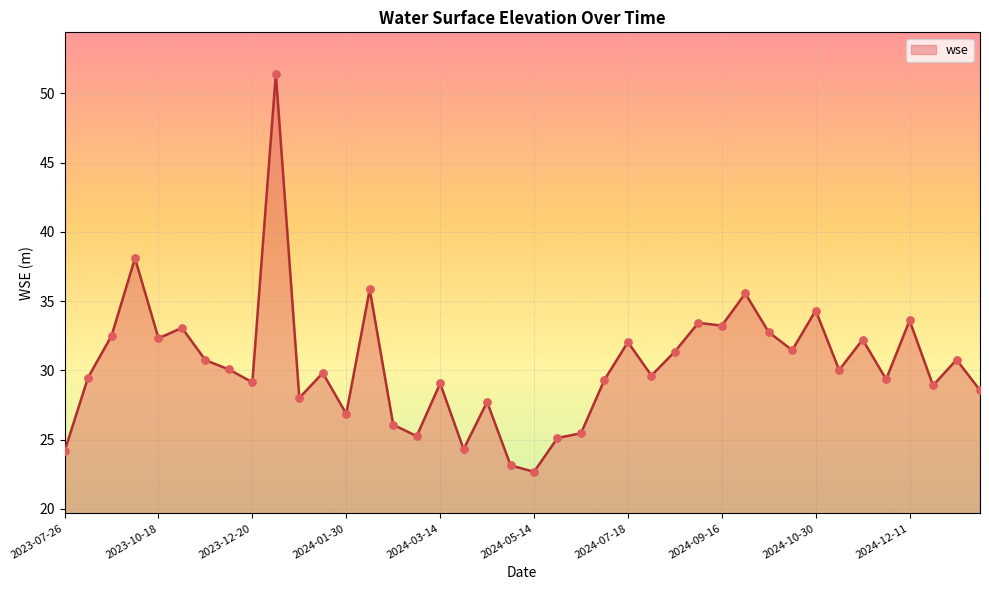

What is the difference between the maximum and minimum values?

28.7